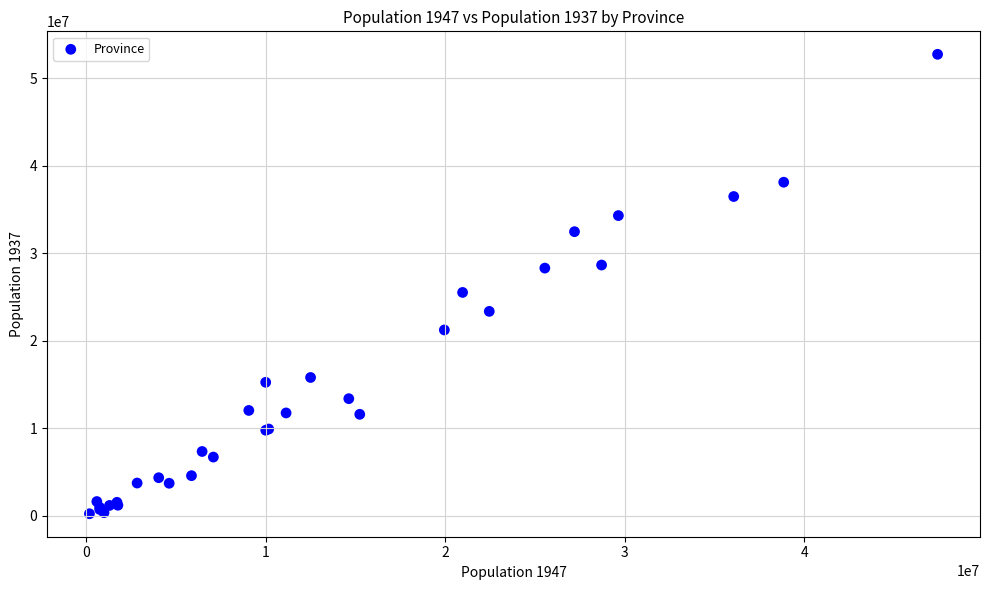

What Y value in the scatter plot is closest to 26475597?

25516000